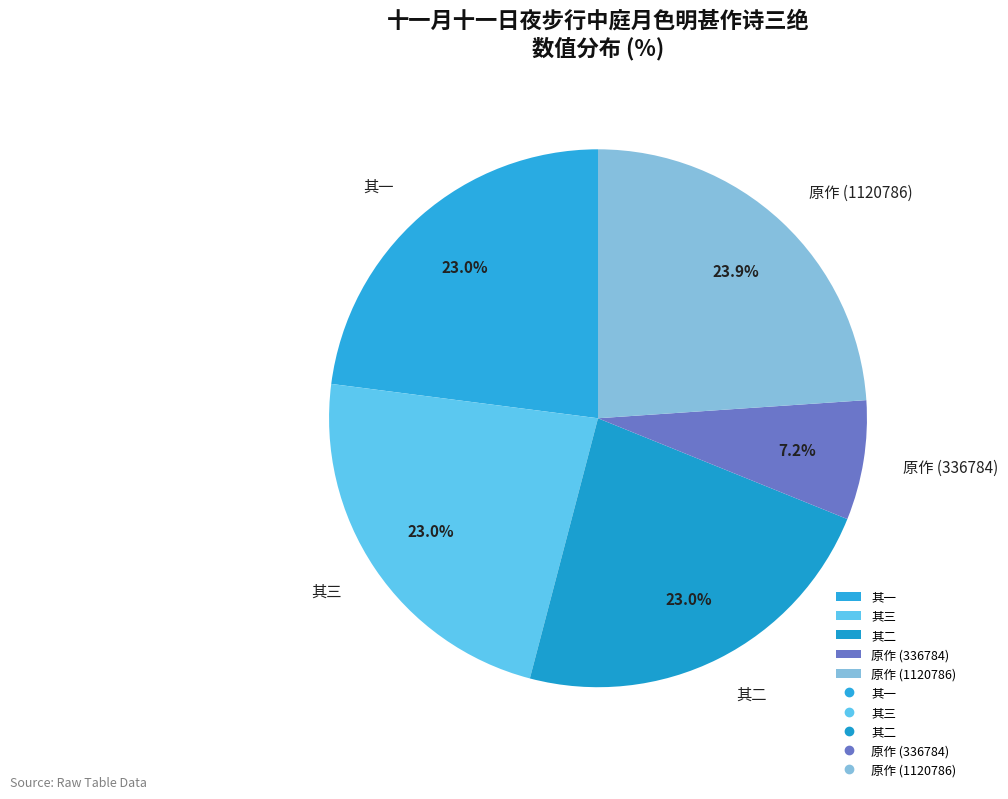

Combined, do 原作 (336784) and 其一 account for over 50%?

No